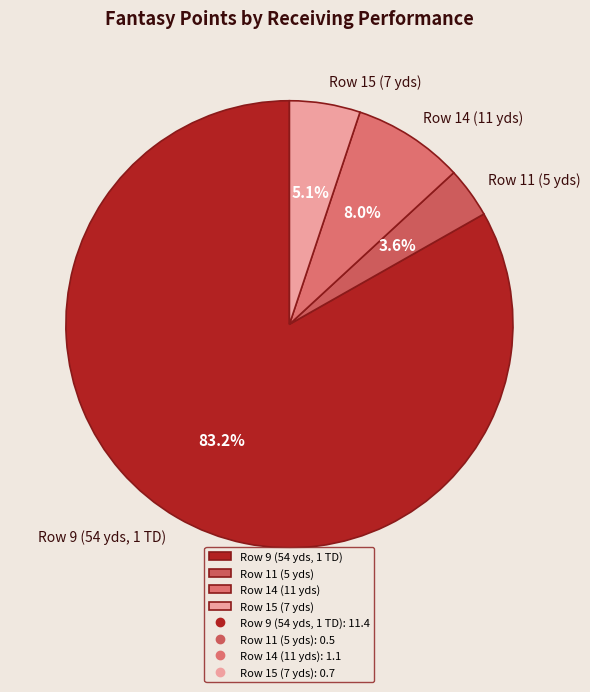

What percentage is the Row 15 (7 yds) slice, to the nearest percent?

5%